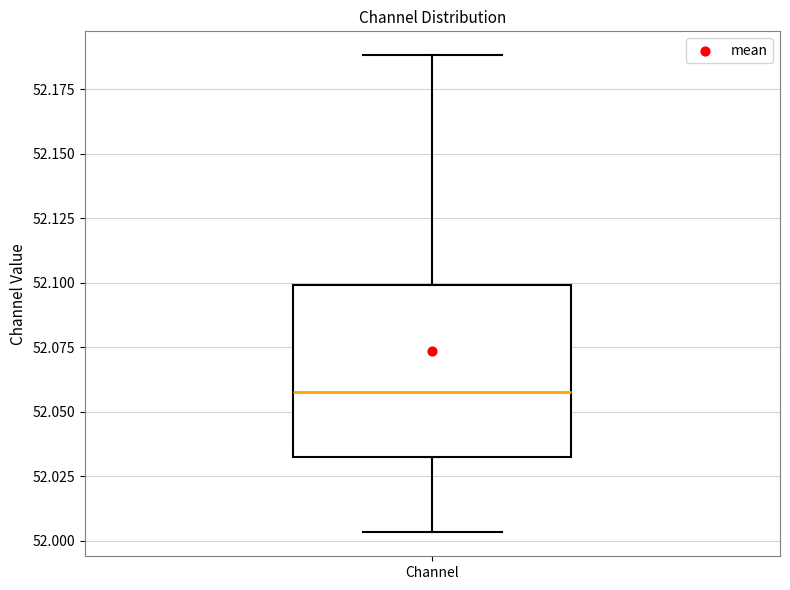

Read this box plot against the y-axis: the position of the median line, the range covered by the box, and the ends of both whiskers. The values are not printed on the chart, so give them approximately, as read against the axis.

median 52.060, box 52.030 to 52.100, whiskers 52.005 to 52.190